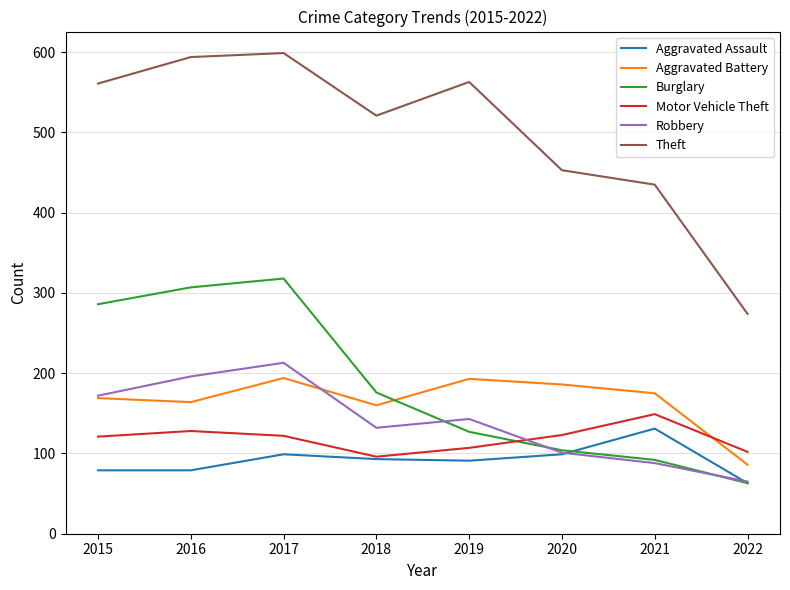

What is the total value across all series at 2022?

653